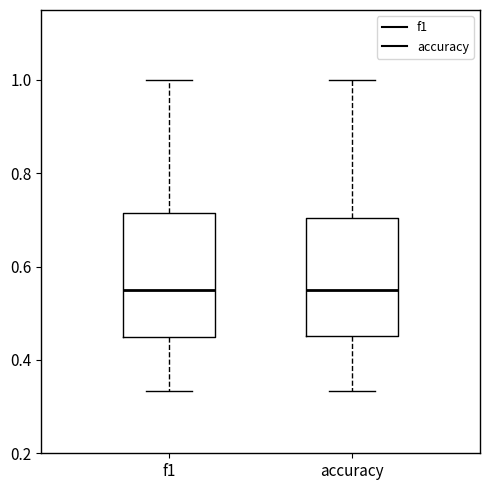

Reading left to right, transcribe this box plot: for each box, give where its median line is, the range the box spans, and where its two whiskers end, as read against the y-axis. The values are not printed on the chart, so give them approximately, as read against the axis.

f1: median 0.56, box 0.44 to 0.72, whiskers 0.34 to 1.00
accuracy: median 0.56, box 0.46 to 0.70, whiskers 0.34 to 1.00